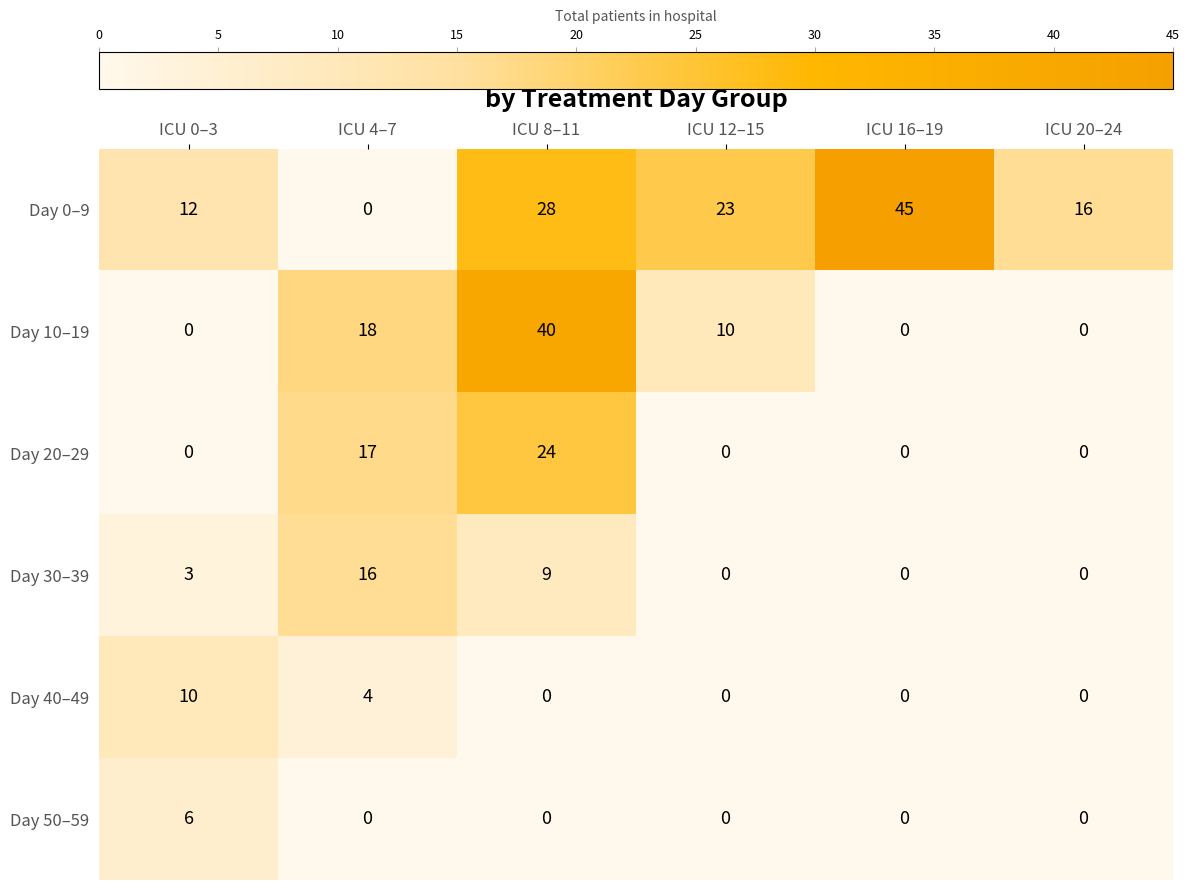

What is the maximum value shown in the chart?

45